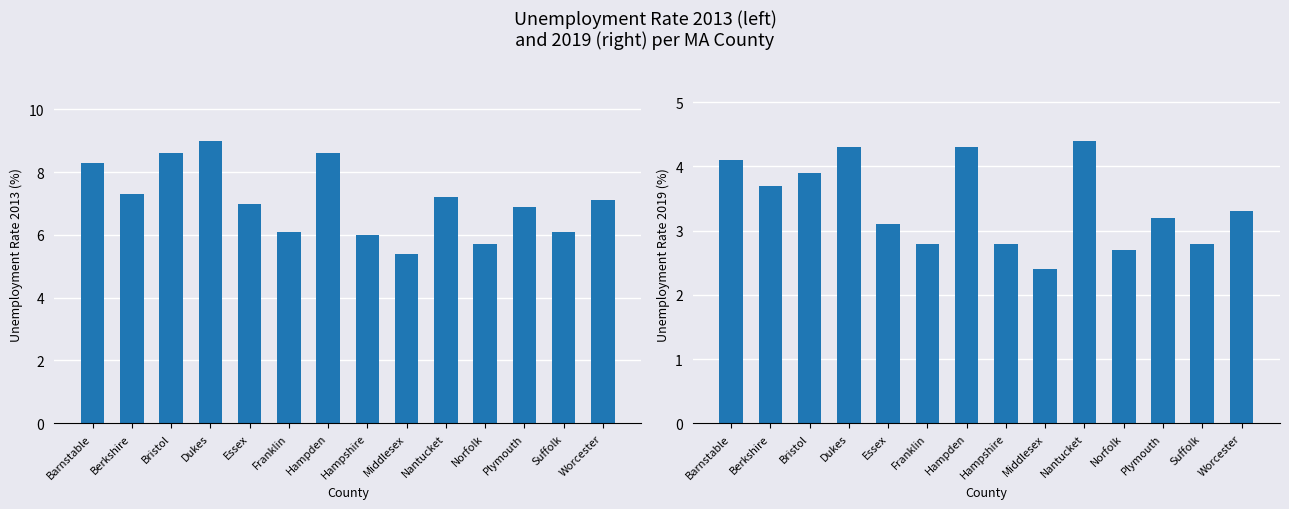

What is the difference between the maximum and minimum values in the Unemployment 2019 series?

2.0